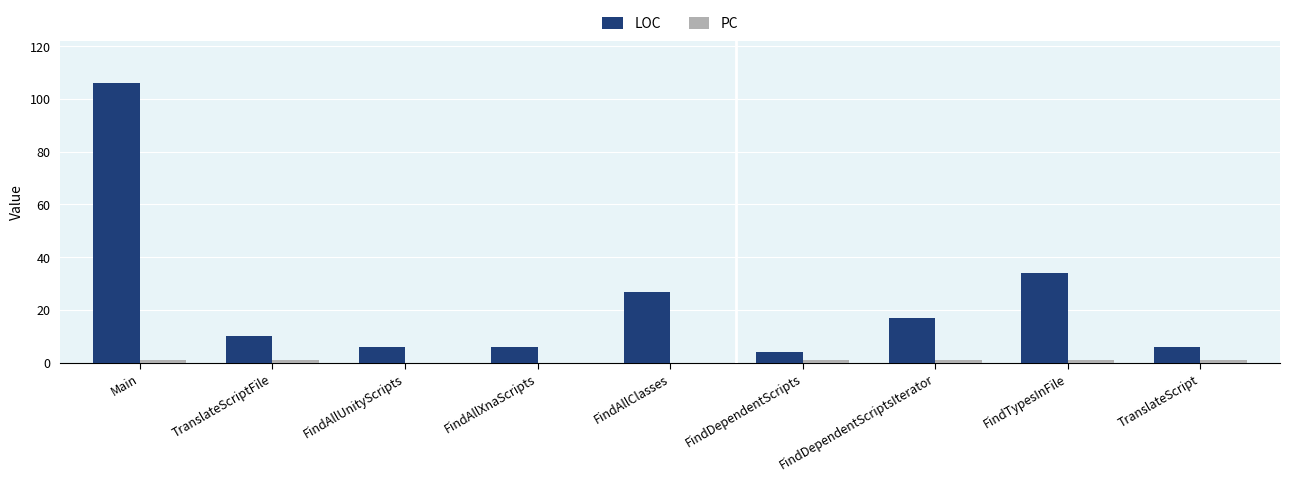

Which series has the largest range (max minus min)?

LOC